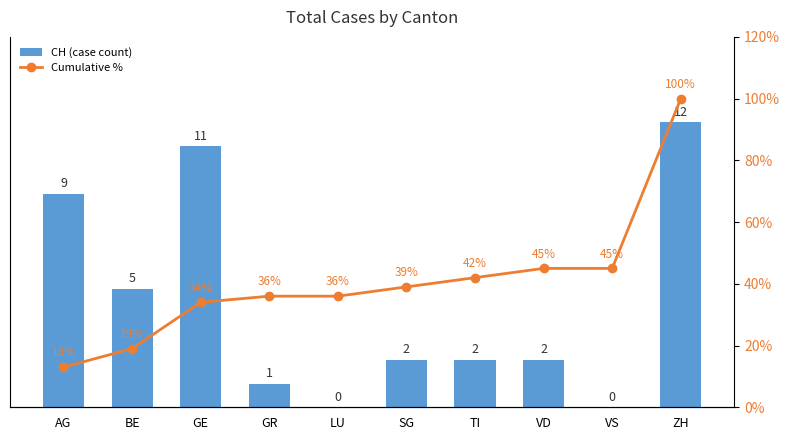

What is the total value across all series at TI?

44